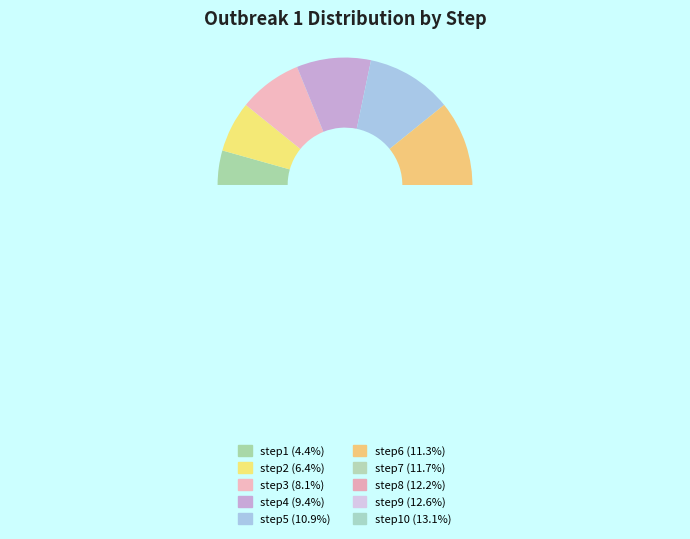

To the nearest percent, what is the combined percentage of step8 and step7?

24%